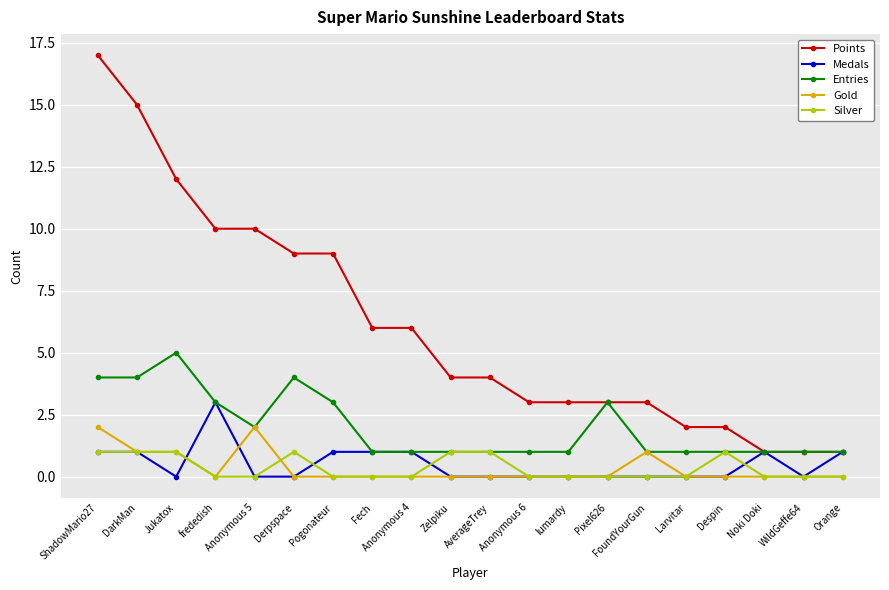

Reading right to left, list all the values displayed in this chart.

Points: Orange=1	WildGeffe64=1	Noki Doki=1	Despin=2	Larvitar=2	FoundYourGun=3	Pixel626=3	lumardy=3	Anonymous 6=3	AverageTrey=4	Zelpiku=4	Anonymous 4=6	Fech=6	Pogonateur=9	Derpspace=9	Anonymous 5=10	frededish=10	Jukatox=12	DarkMan=15	ShadowMario27=17
Medals: Orange=1	WildGeffe64=0	Noki Doki=1	Despin=0	Larvitar=0	FoundYourGun=0	Pixel626=0	lumardy=0	Anonymous 6=0	AverageTrey=0	Zelpiku=0	Anonymous 4=1	Fech=1	Pogonateur=1	Derpspace=0	Anonymous 5=0	frededish=3	Jukatox=0	DarkMan=1	ShadowMario27=1
Entries: Orange=1	WildGeffe64=1	Noki Doki=1	Despin=1	Larvitar=1	FoundYourGun=1	Pixel626=3	lumardy=1	Anonymous 6=1	AverageTrey=1	Zelpiku=1	Anonymous 4=1	Fech=1	Pogonateur=3	Derpspace=4	Anonymous 5=2	frededish=3	Jukatox=5	DarkMan=4	ShadowMario27=4
Gold: Orange=0	WildGeffe64=0	Noki Doki=0	Despin=0	Larvitar=0	FoundYourGun=1	Pixel626=0	lumardy=0	Anonymous 6=0	AverageTrey=0	Zelpiku=0	Anonymous 4=0	Fech=0	Pogonateur=0	Derpspace=0	Anonymous 5=2	frededish=0	Jukatox=1	DarkMan=1	ShadowMario27=2
Silver: Orange=0	WildGeffe64=0	Noki Doki=0	Despin=1	Larvitar=0	FoundYourGun=0	Pixel626=0	lumardy=0	Anonymous 6=0	AverageTrey=1	Zelpiku=1	Anonymous 4=0	Fech=0	Pogonateur=0	Derpspace=1	Anonymous 5=0	frededish=0	Jukatox=1	DarkMan=1	ShadowMario27=1